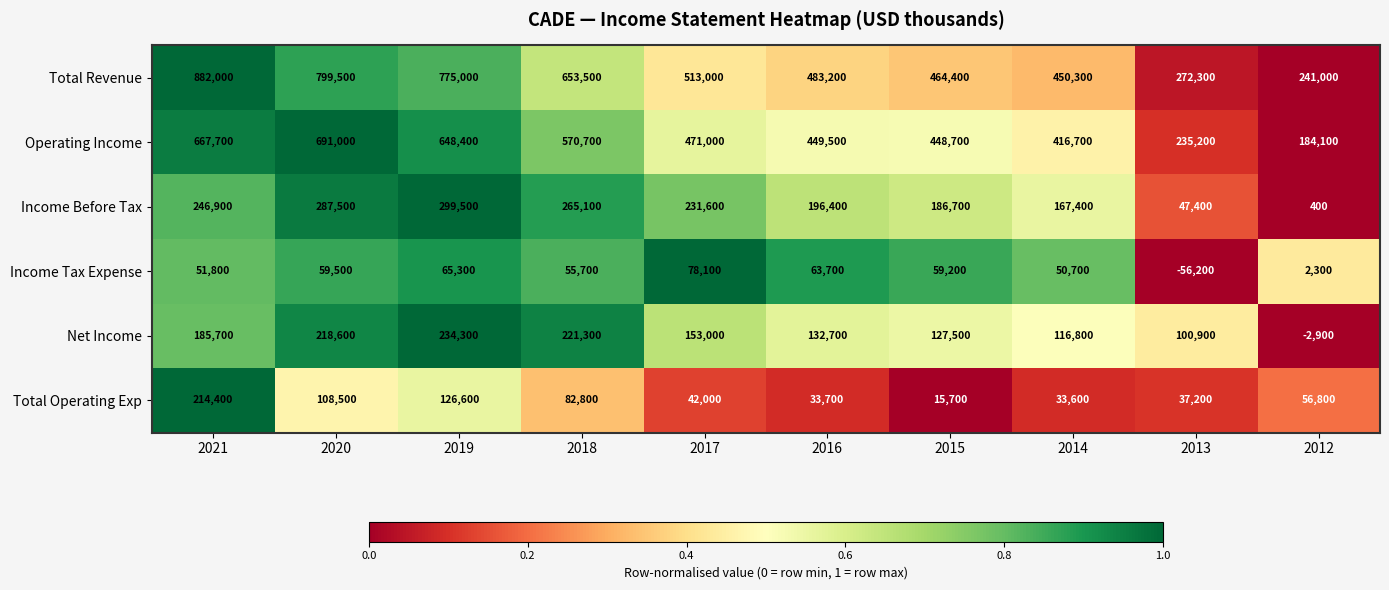

What is the difference between the highest and lowest values at 2020?

740000